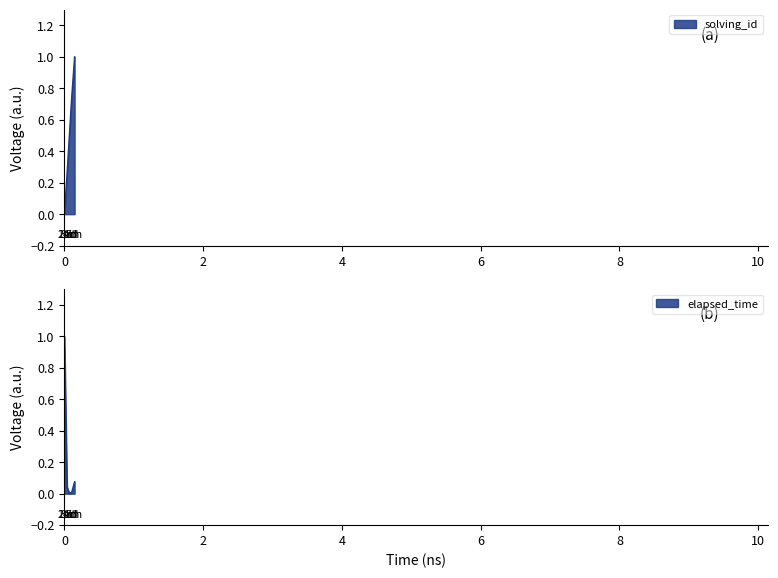

Is the value of elapsed_time at 1557487435790 greater than the value of solving_id at 1557487366934?

No